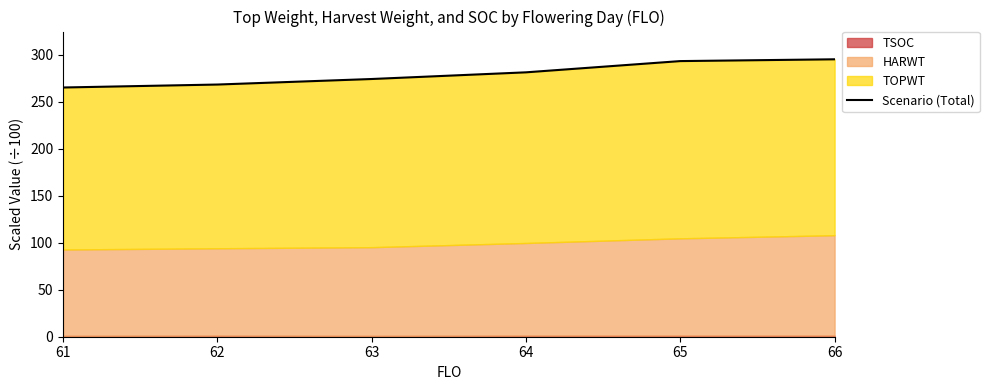

The value at 62 is 268.5. True or false?

True